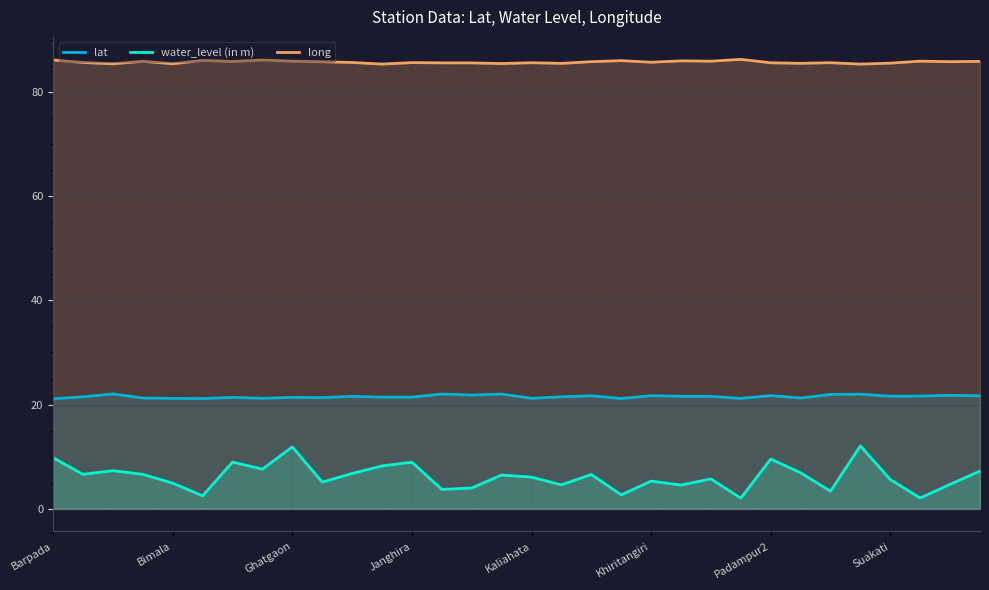

What is the average value of the long series?

85.7